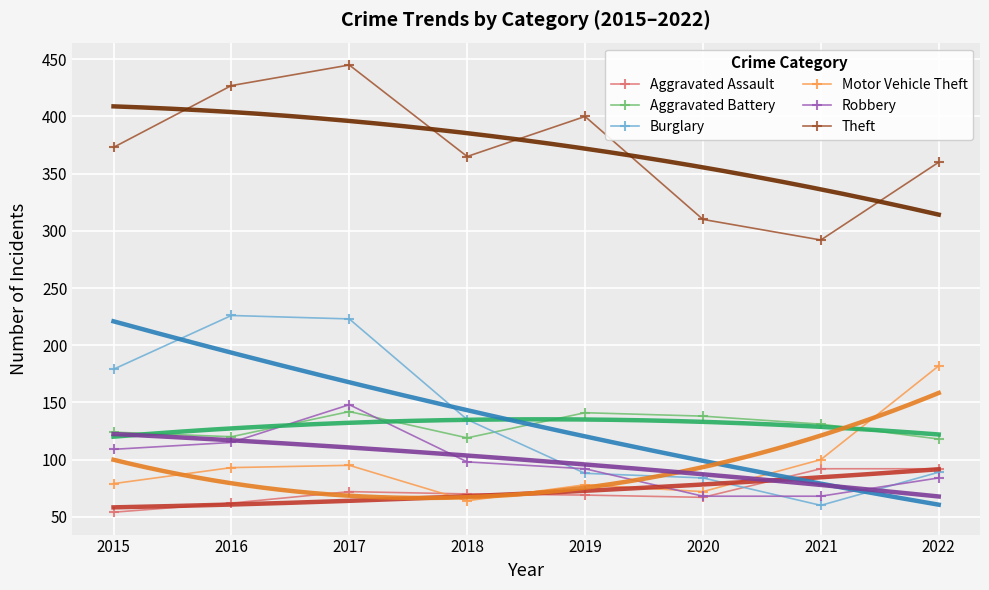

True or false: Aggravated Battery has more than 0 points higher than both neighbors.

True